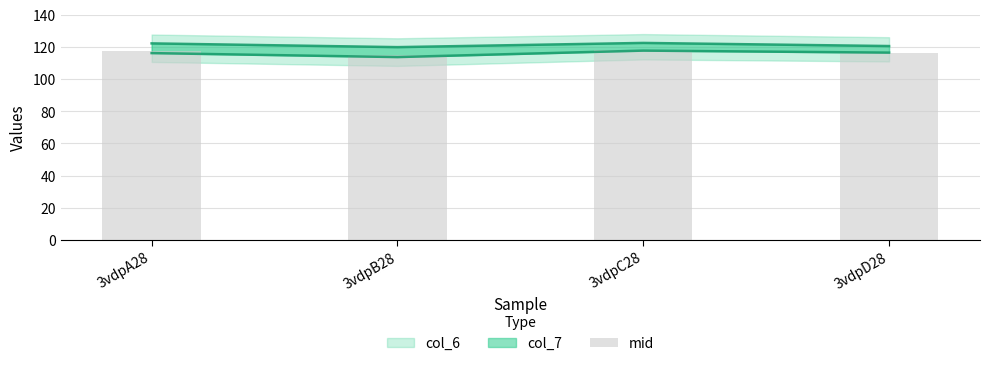

What is the average value?

116.6